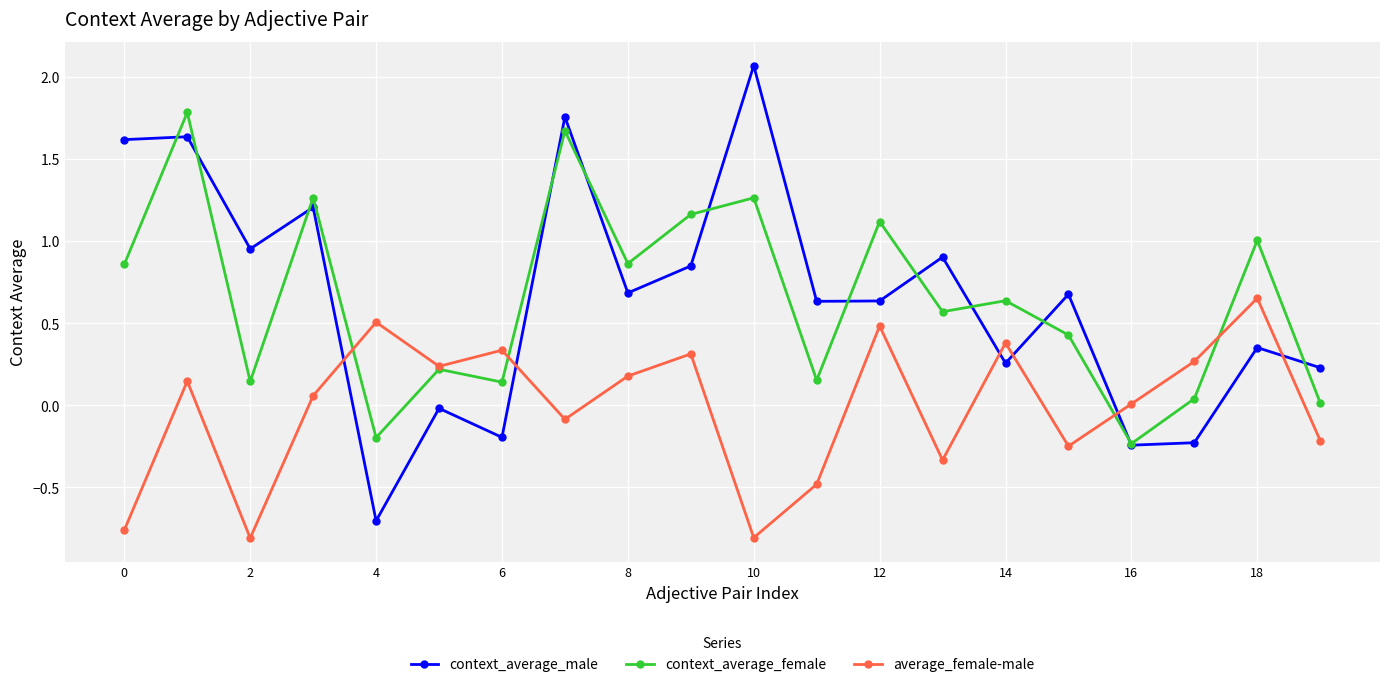

True or false: context_average_female and average_female-male cross at least once.

True